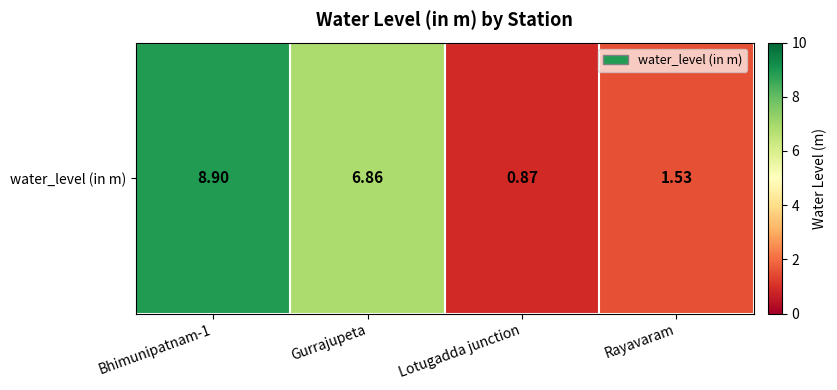

Is it true that the value at Gurrajupeta is 4.3?

False